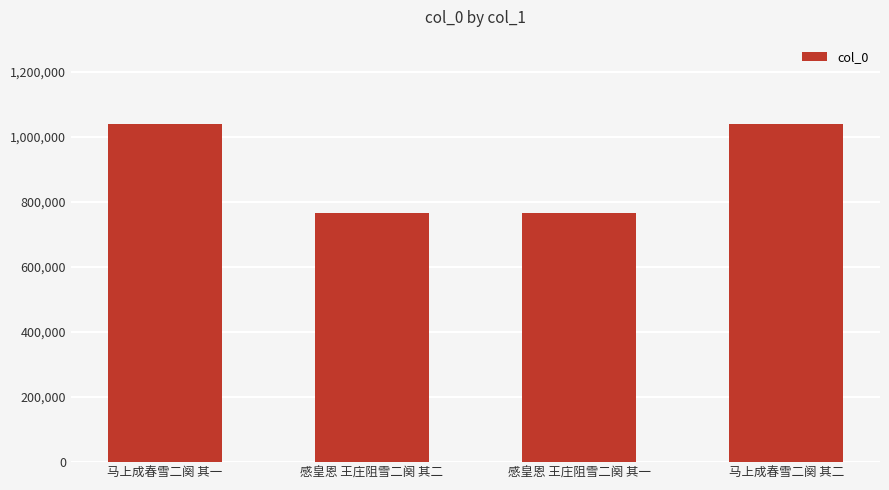

Is it true that the value at 感皇恩 王庄阻雪二阕 其一 is 766330?

True